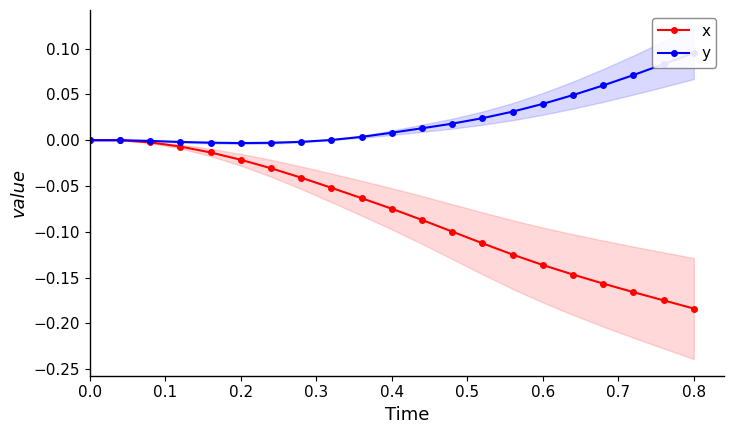

Is it true that x equals -0.2 at 0.6?

False